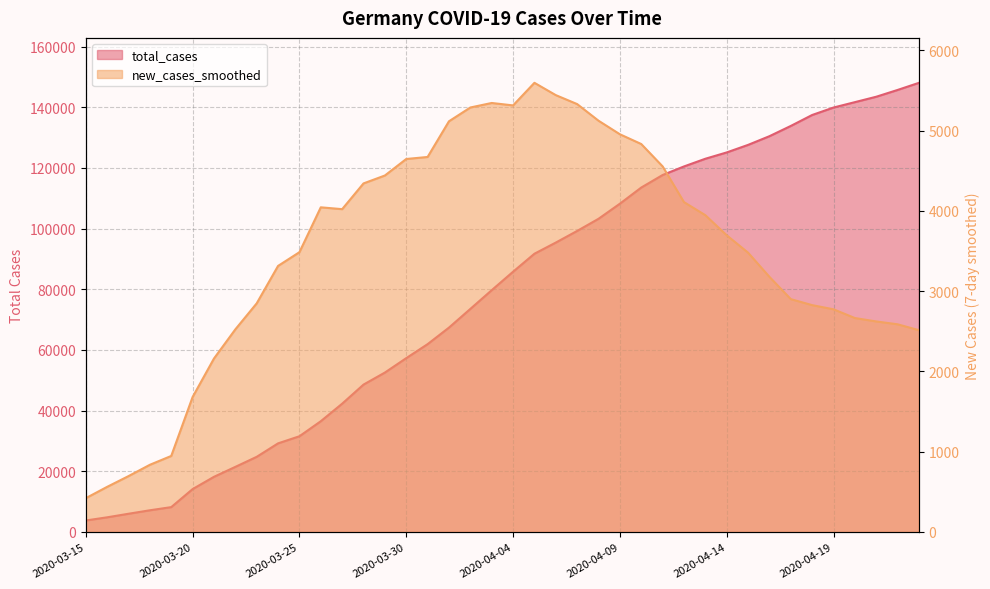

What is the label of the 33rd point from the left?

2020-04-16